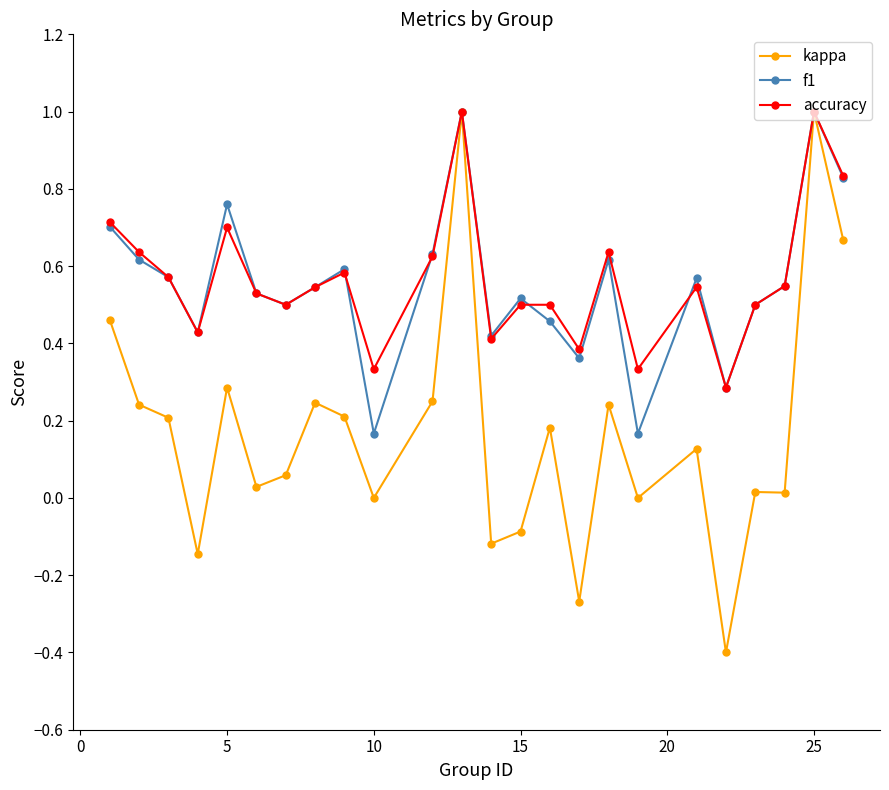

What is the smallest value displayed?

-0.4